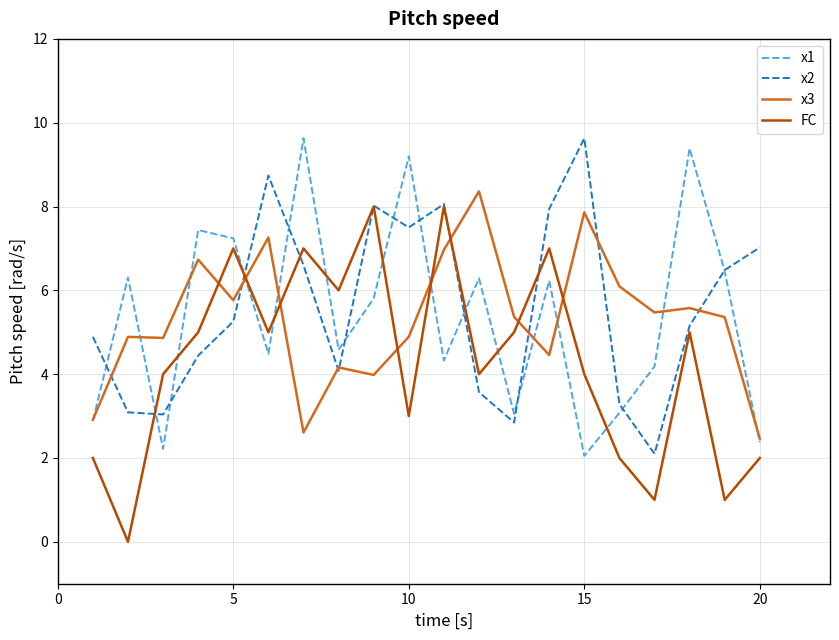

What is the lowest value of the x1 series?

2.1